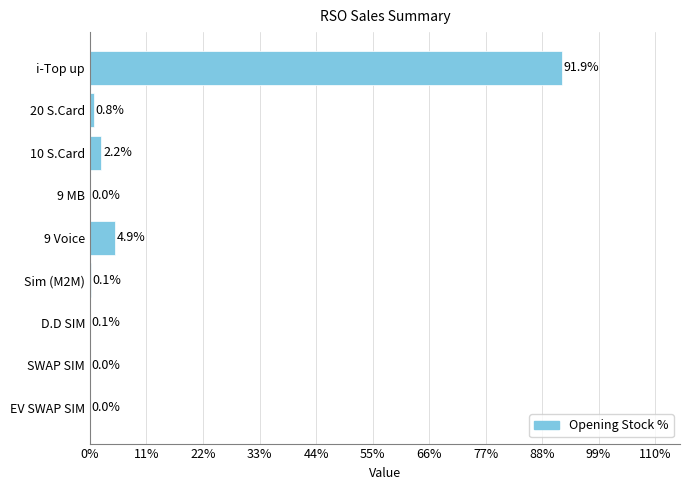

How many data points are above 0?

8